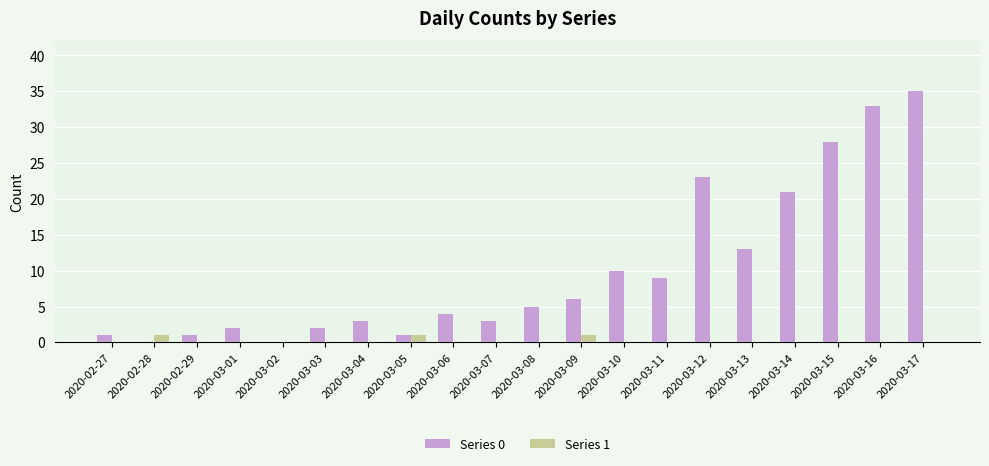

What value does the Series 0 series have at 2020-03-08?

5